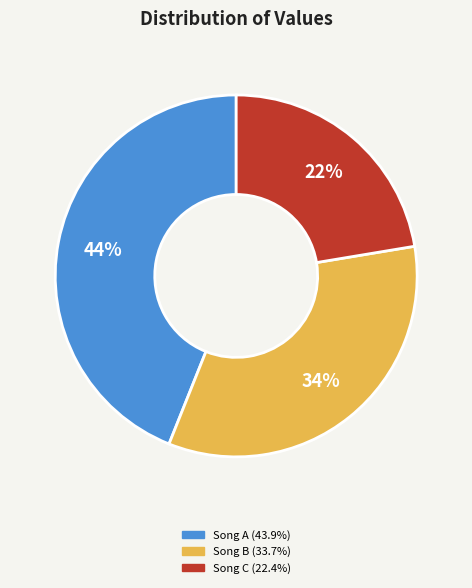

Is there any slice that represents more than half of the pie?

No